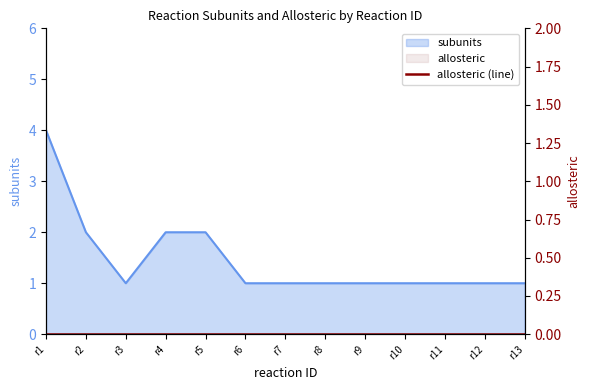

At which category does the chart reach its minimum across all series?

r3